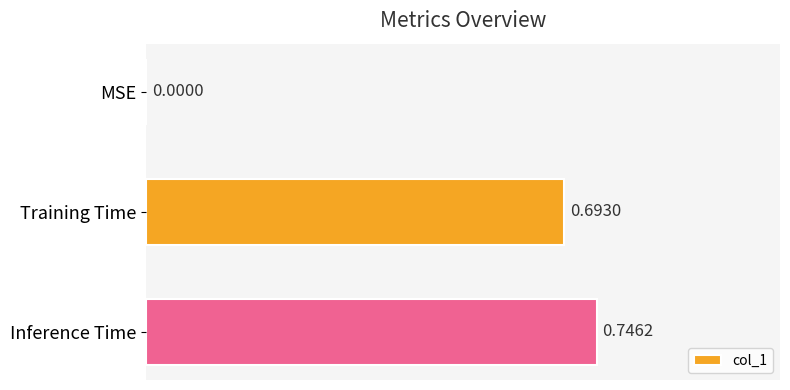

What is the change in value from MSE to Training Time?

+0.7